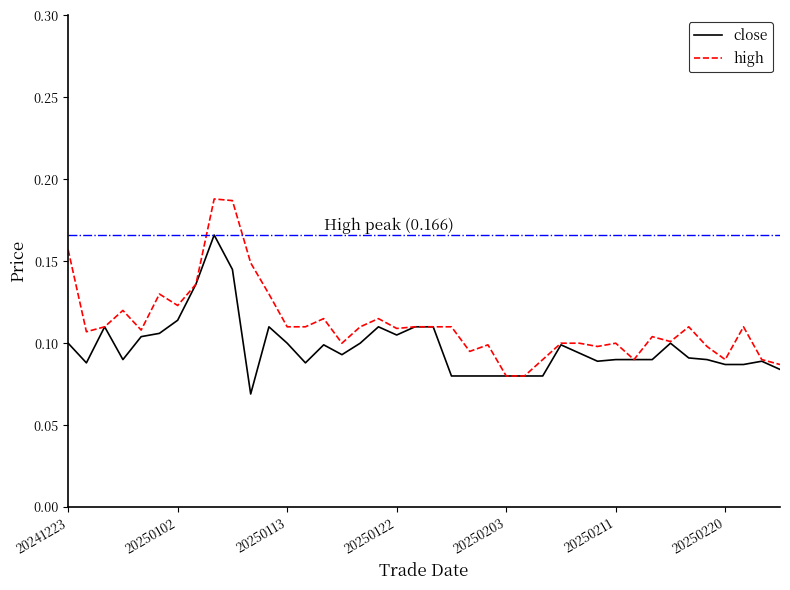

Which series has the widest spread of values?

high